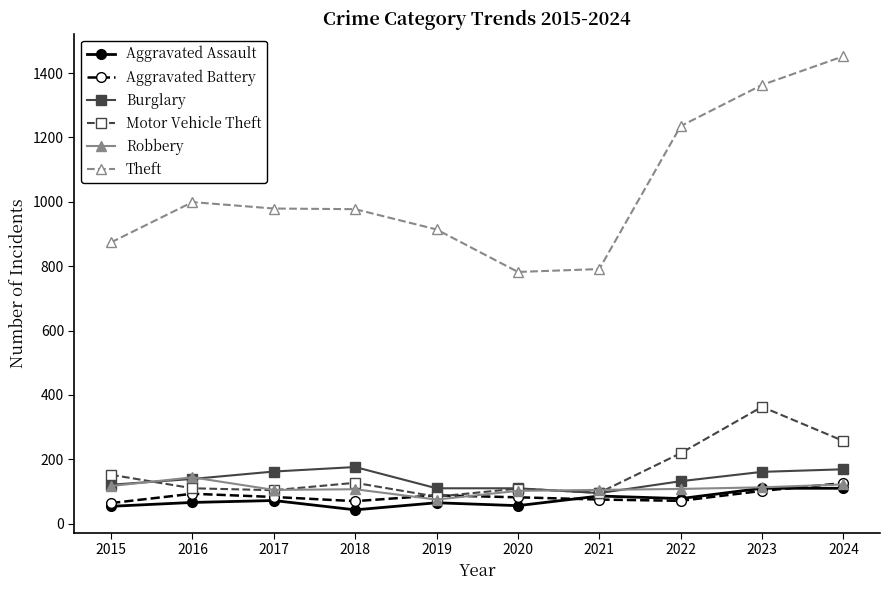

How many values in the Robbery series are below 108?

5